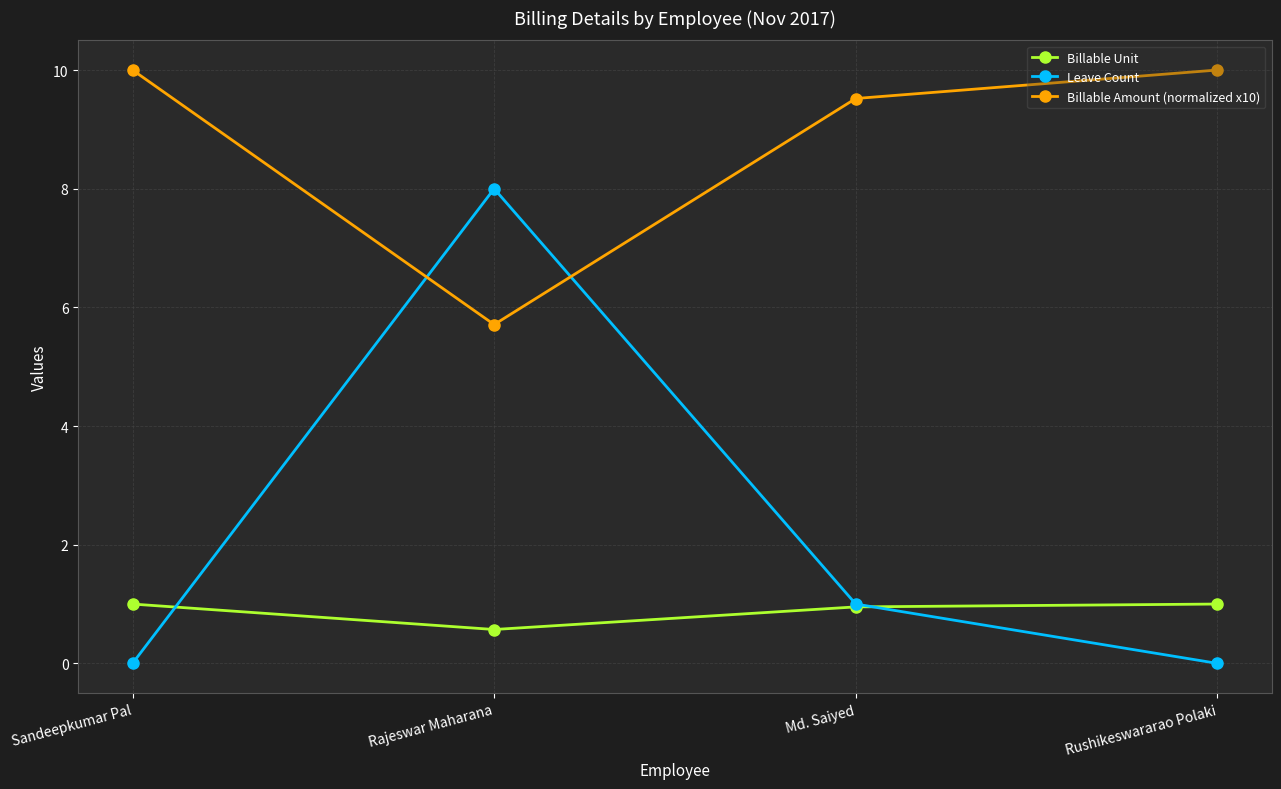

Reading left to right, extract all data points from this chart.

Billable Unit: Sandeepkumar Pal=1.0	Rajeswar Maharana=0.6	Md. Saiyed=1.0	Rushikeswararao Polaki=1.0
Leave Count: Sandeepkumar Pal=0.0	Rajeswar Maharana=8.0	Md. Saiyed=1.0	Rushikeswararao Polaki=0.0
Billable Amount (normalized x10): Sandeepkumar Pal=10.0	Rajeswar Maharana=5.7	Md. Saiyed=9.5	Rushikeswararao Polaki=10.0